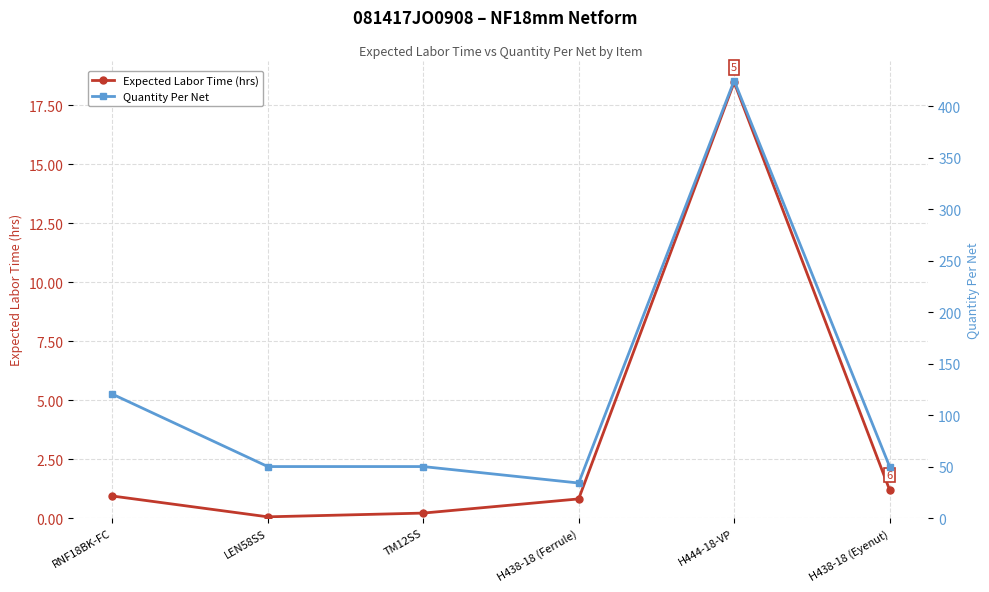

Which series has the largest range (max minus min)?

Quantity Per Net